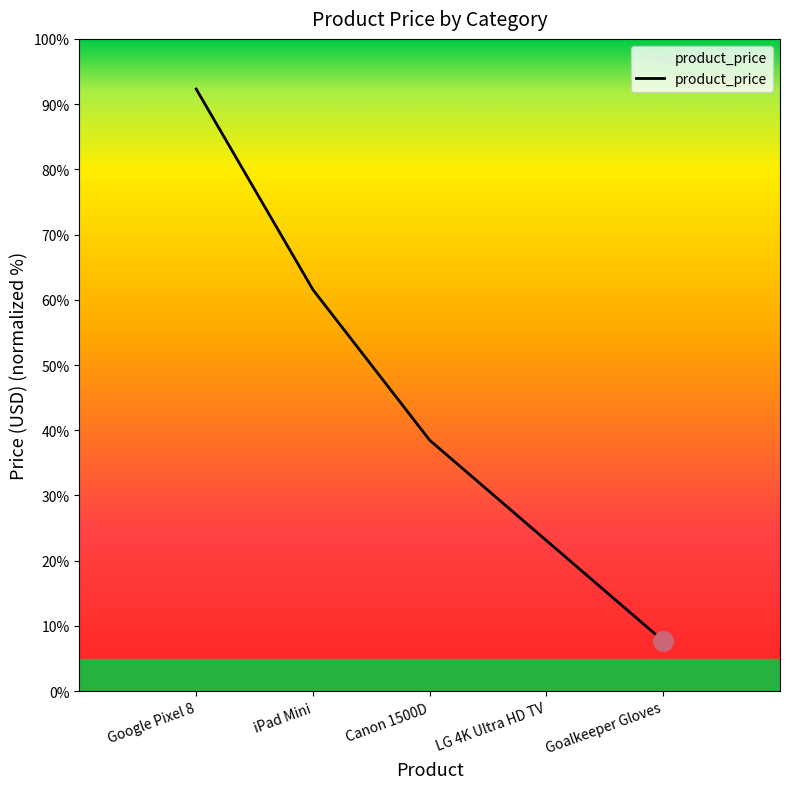

Does the chart display data point markers on the line(s)?

No